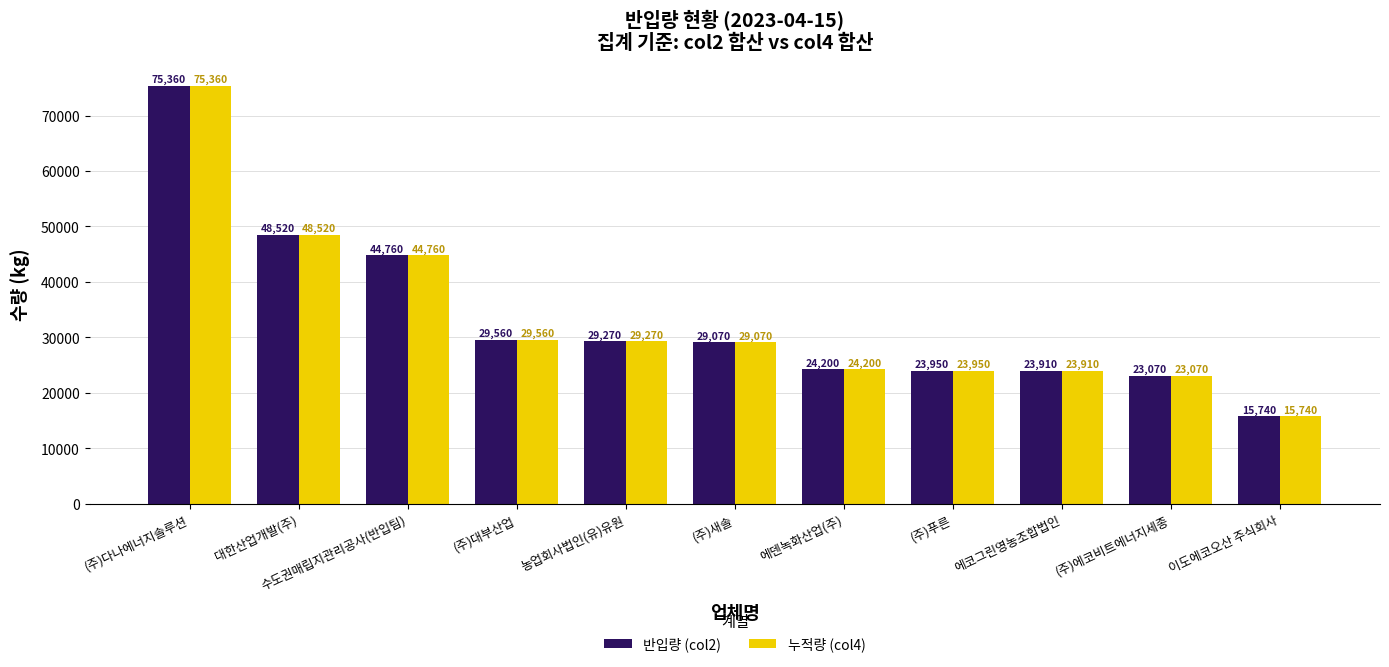

Reading left to right, list all the values displayed in this chart.

반입량 (col2): 75360	48520	44760	29560	29270	29070	24200	23950	23910	23070	15740
누적량 (col4): 75360	48520	44760	29560	29270	29070	24200	23950	23910	23070	15740